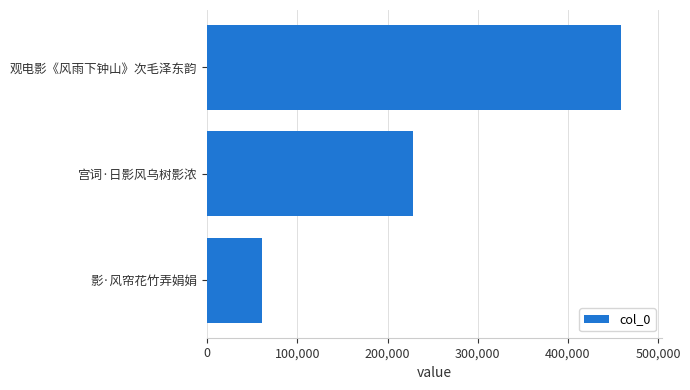

The value at 宫词·日影风乌树影浓 is 227788. True or false?

True